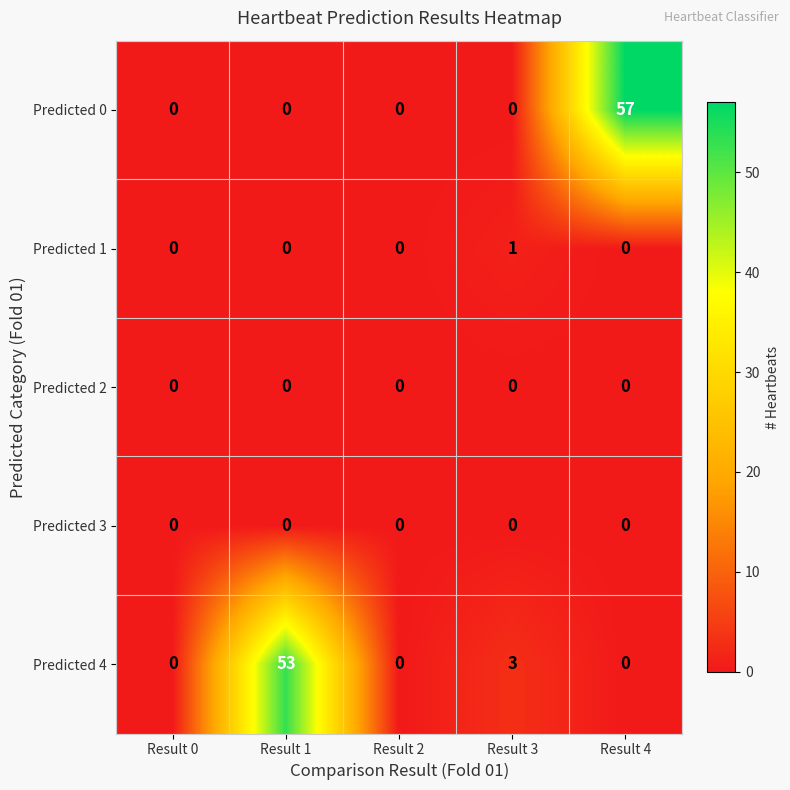

The Predicted 4 series shows 30 at Result 0. True or false?

False